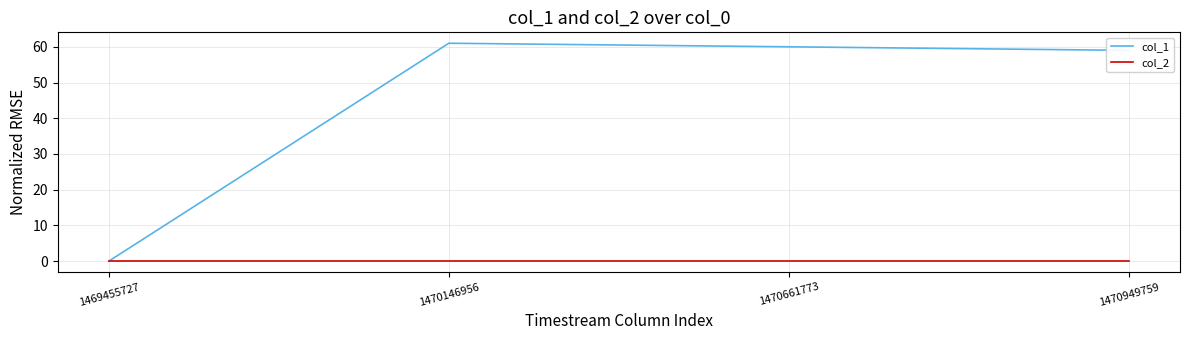

At how many categories does at least one series exceed 42?

3